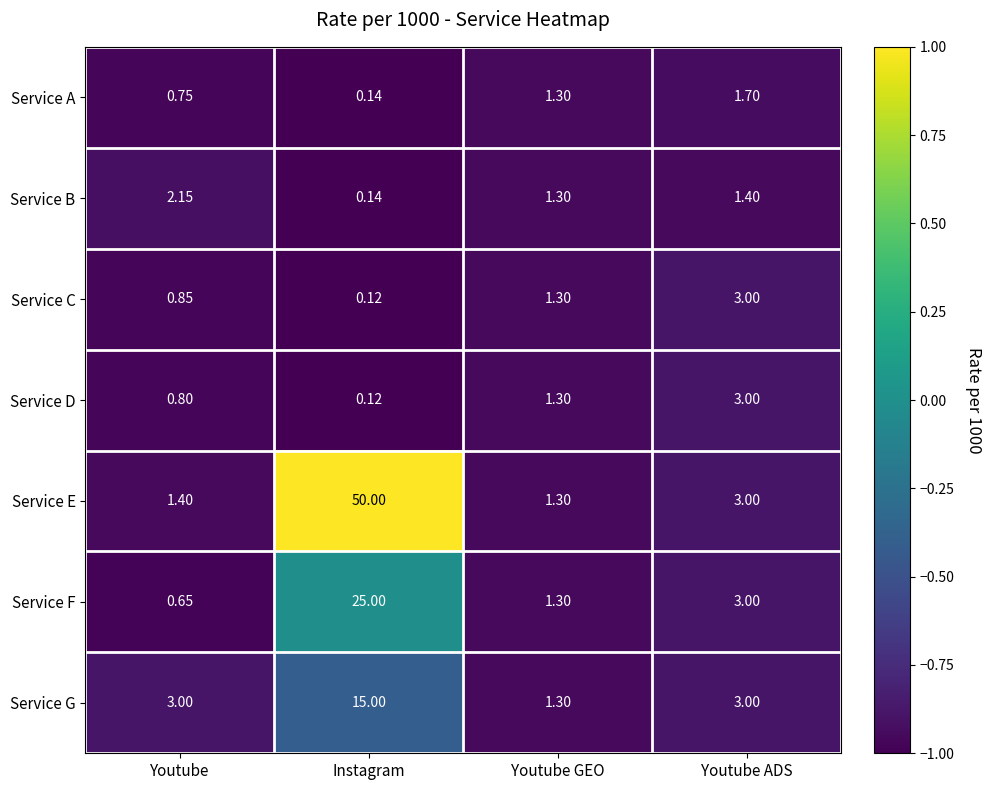

At which category does the chart reach its minimum across all series?

Instagram